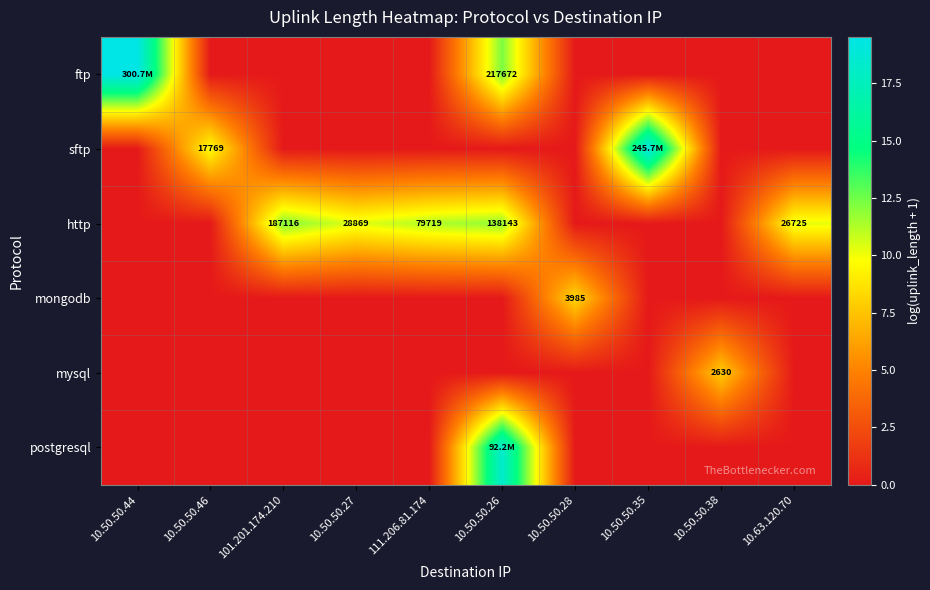

Which category has the lowest value in the sftp series?

10.50.50.44